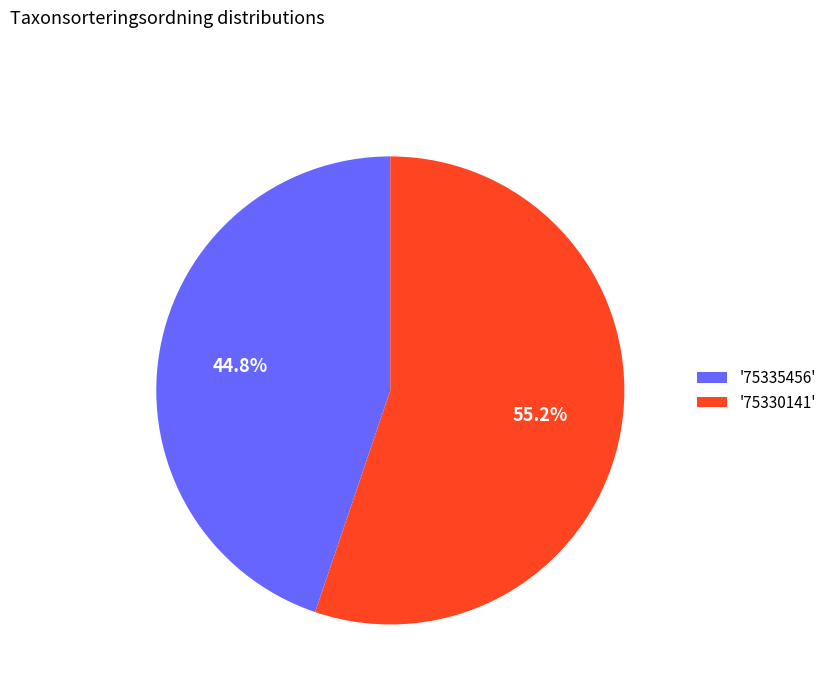

What is the majority slice?

'75330141'